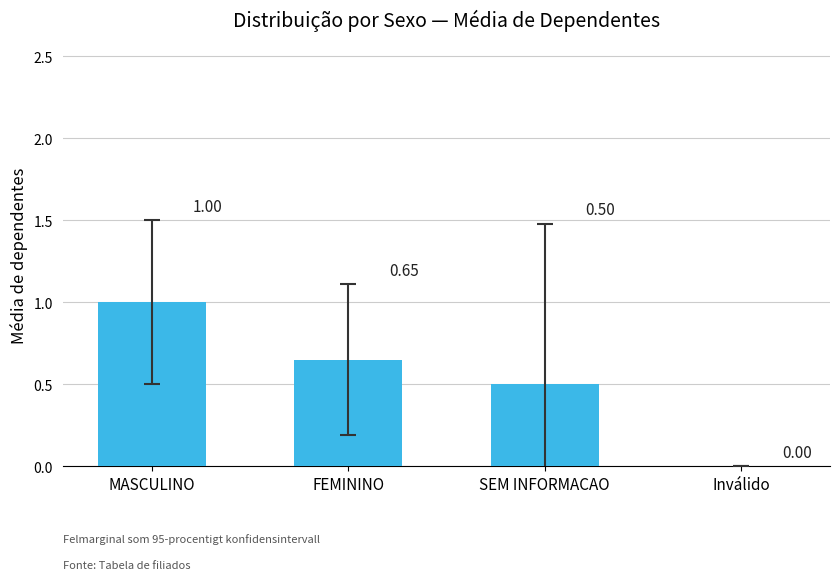

What value does the data have at SEM INFORMACAO?

0.5